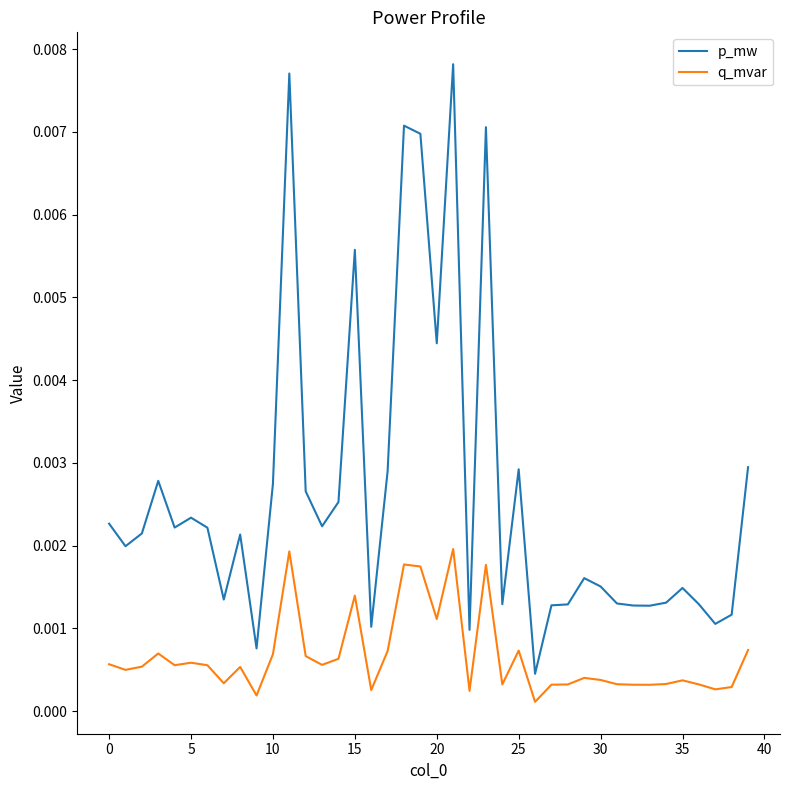

Rank the series by their average value, from lowest to highest.

q_mvar, p_mw